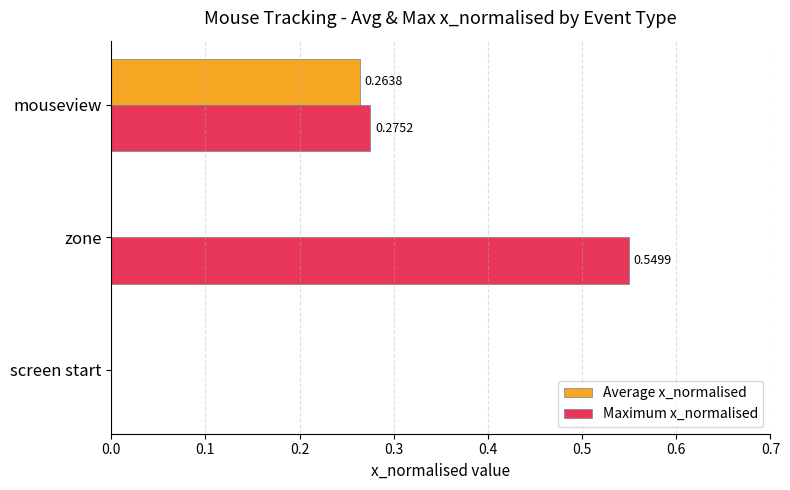

Which series has the largest total across all categories?

Maximum x_normalised